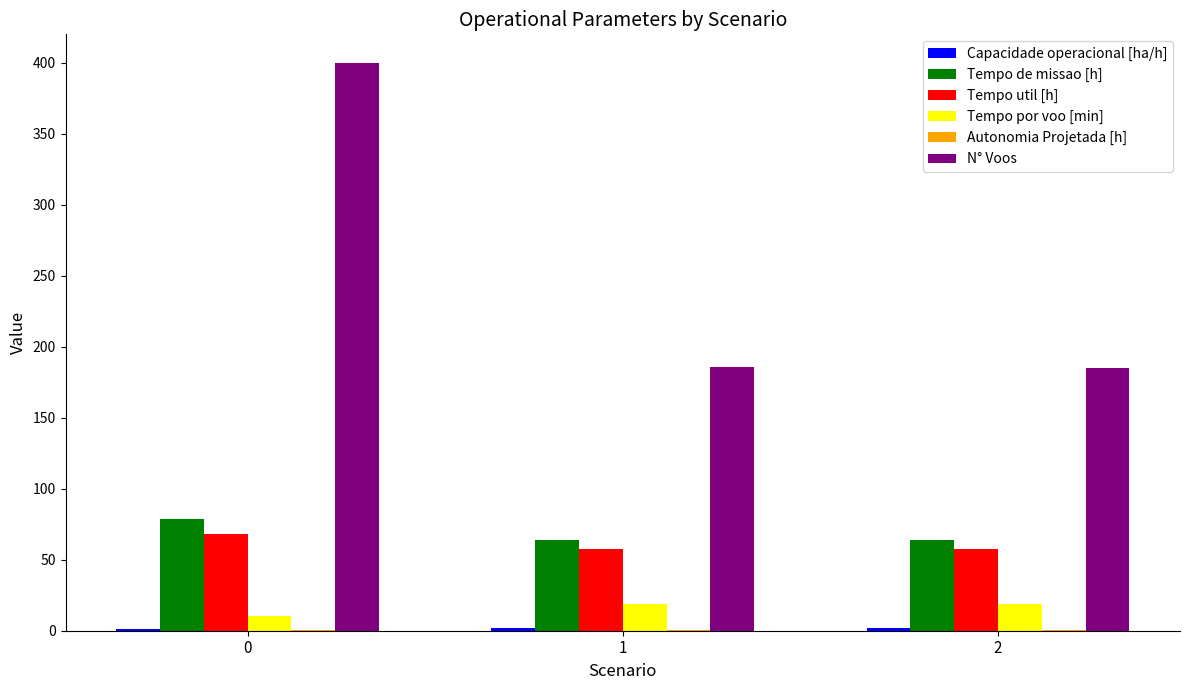

The value of Tempo por voo [min] at 0 is 10.2. True or false?

True